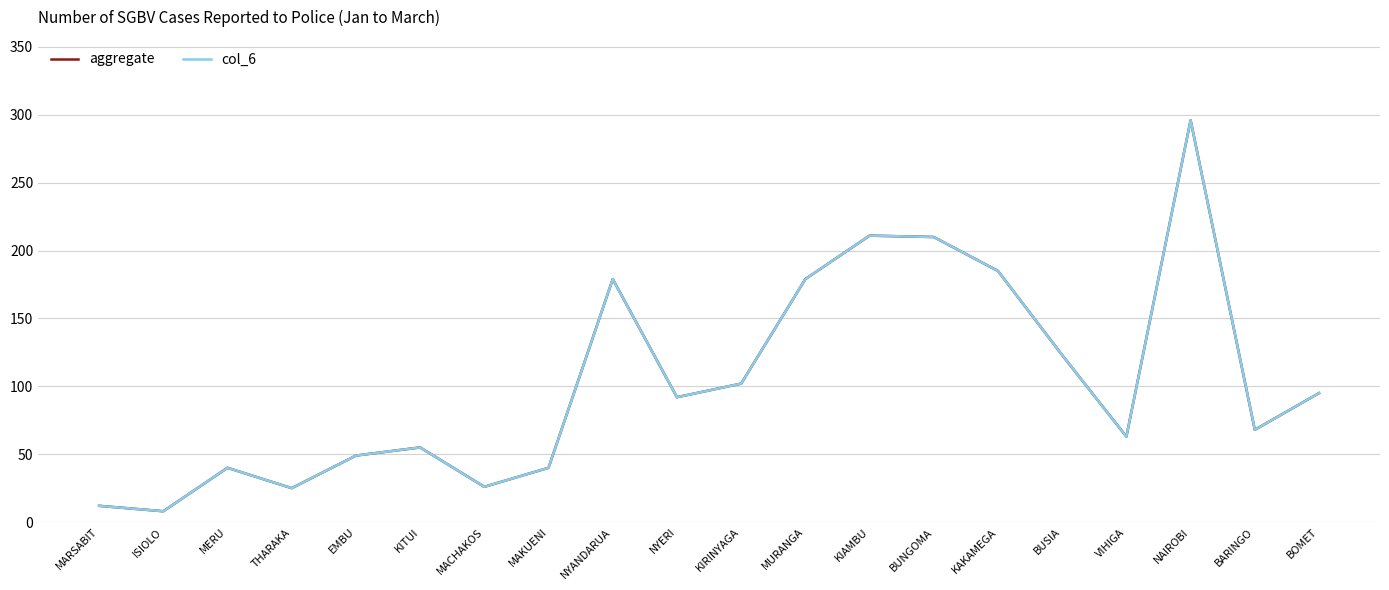

Does the chart have visible grid lines?

Yes